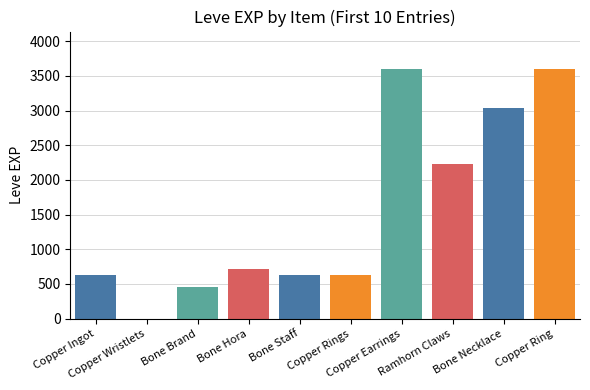

What is the sum of all values?

15531